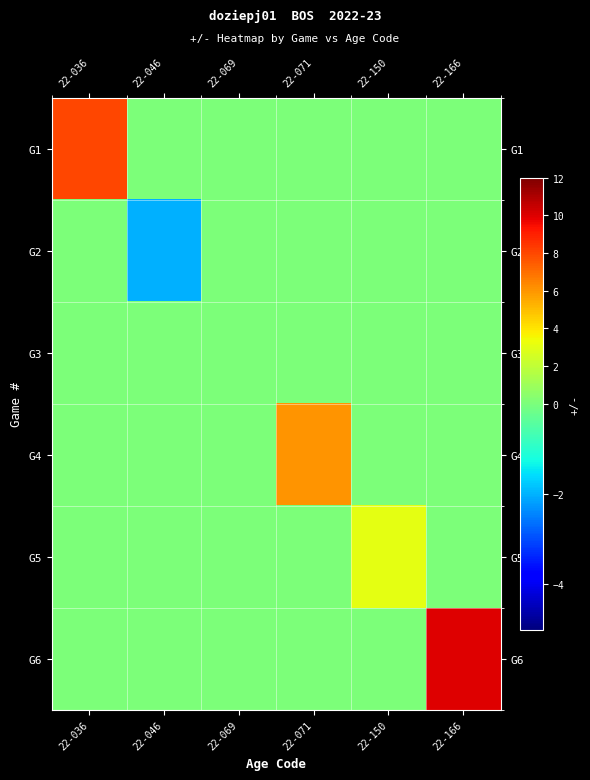

At which category is the sum across all series the highest?

22-166